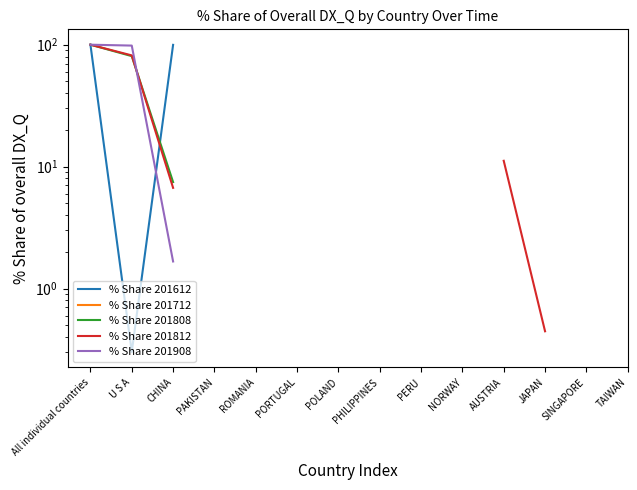

What position from the left is SINGAPORE?

13